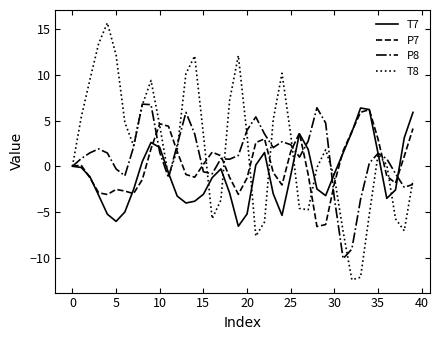

Which series has the widest spread of values?

T8